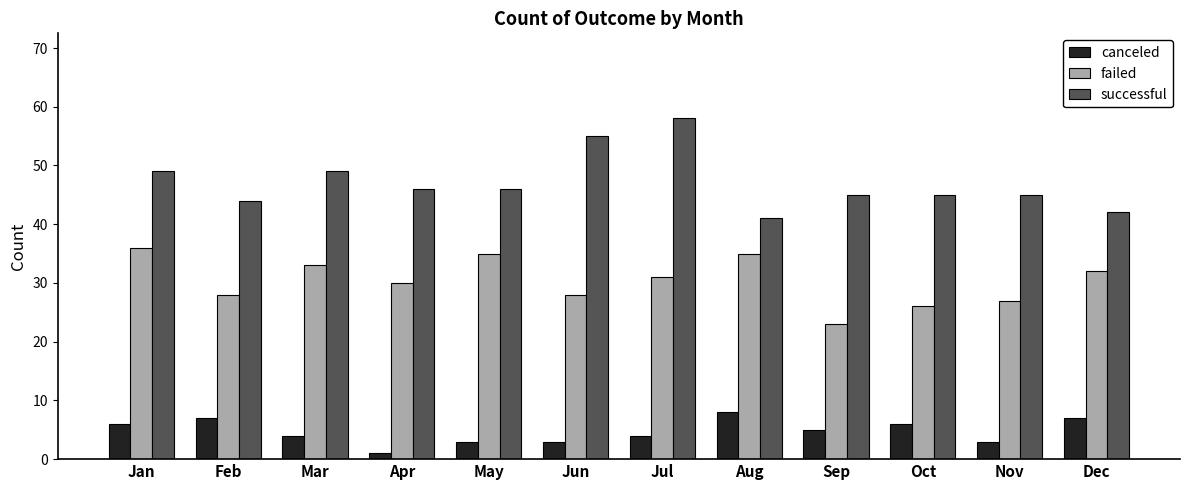

What value does the canceled series have at Oct?

6